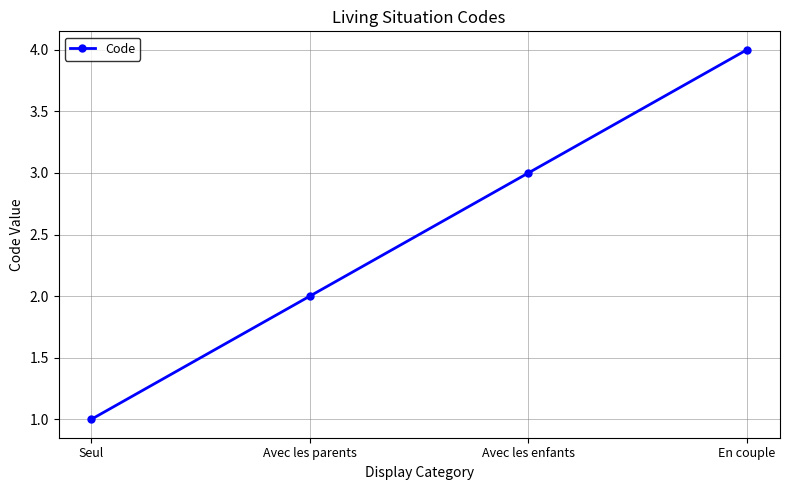

How many lines are shown in the chart?

1